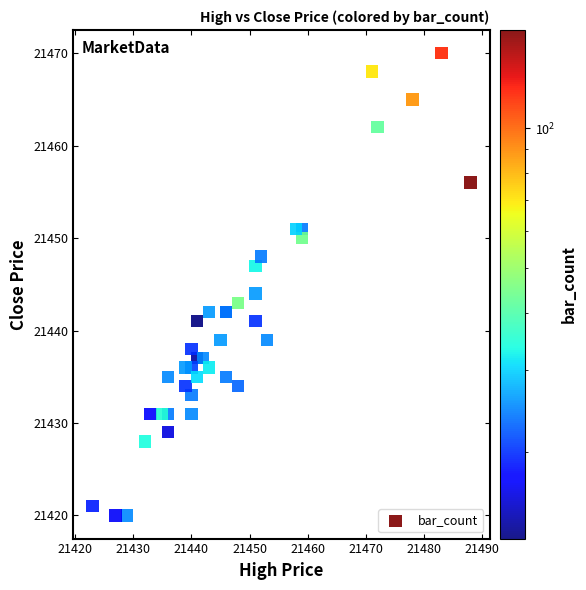

What Y value in the scatter plot is closest to 21445?

21444